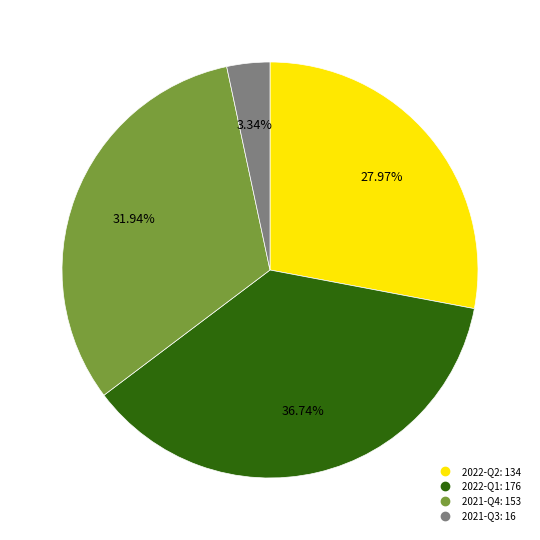

Combined, do 2021-Q4 and 2022-Q2 account for over 50%?

Yes